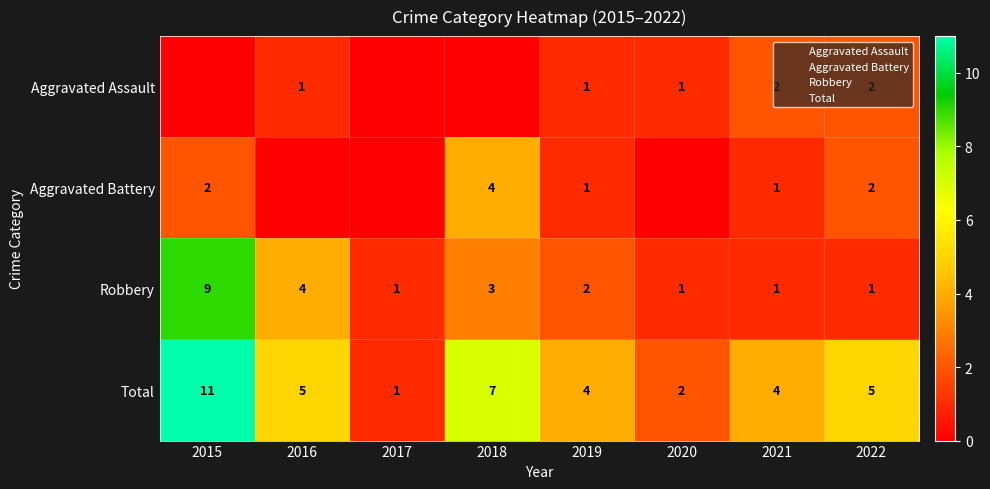

What is the difference between the second highest and second lowest values in the Total series?

5